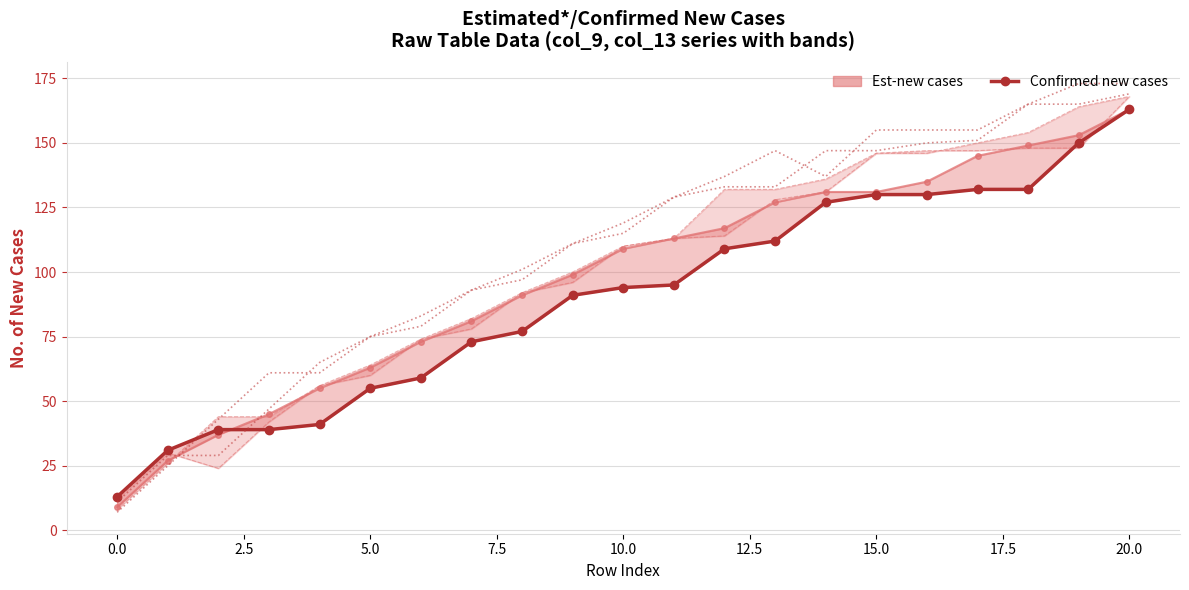

Is it true that the value at 15 is 130?

True